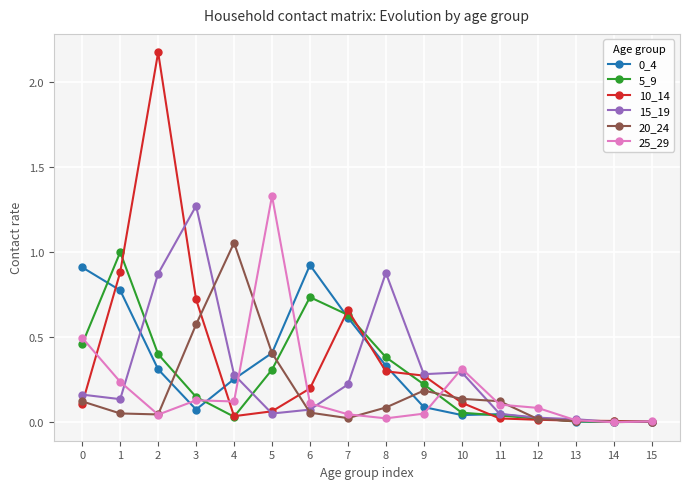

Which series has the widest spread of values?

10_14